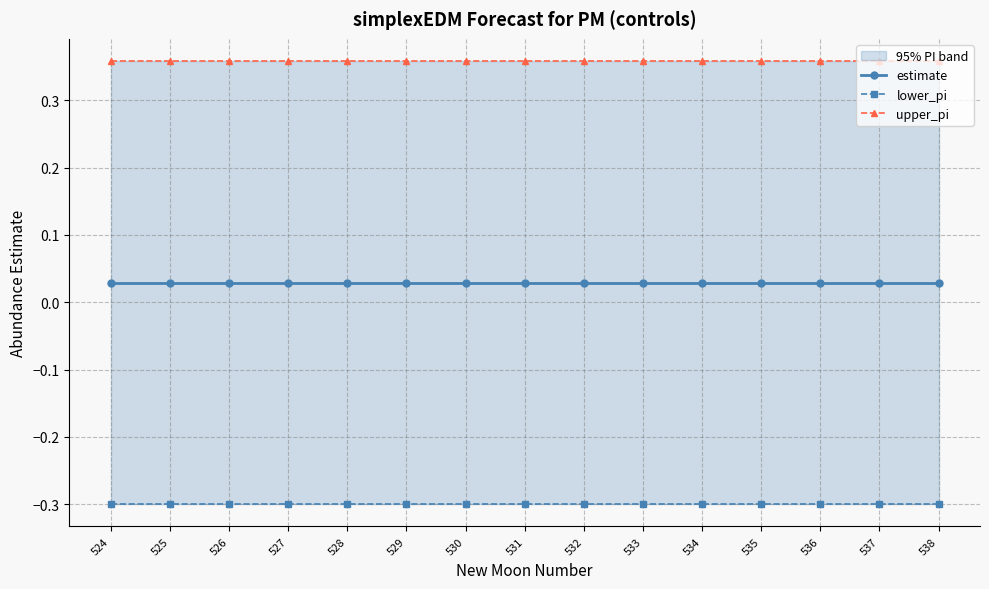

What is the total value across all series at 536?

0.1